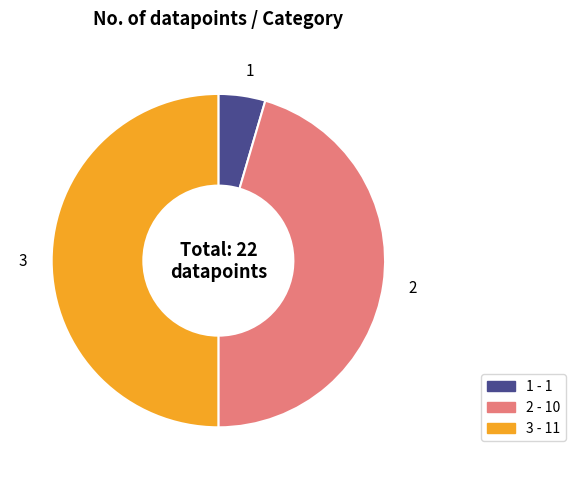

Is 1 the majority of the pie?

No